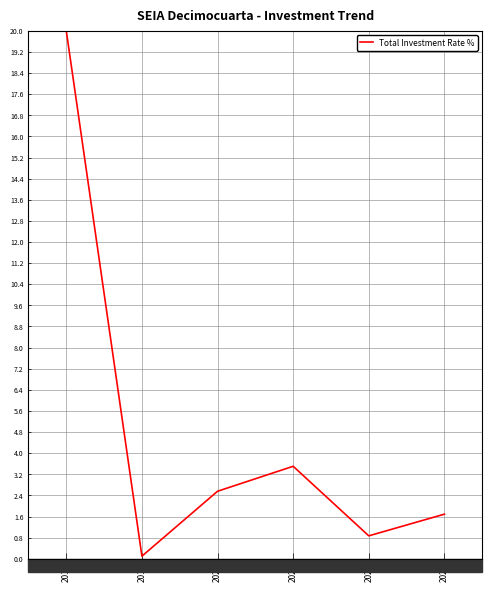

What is the difference between the second highest and minimum values?

3.4